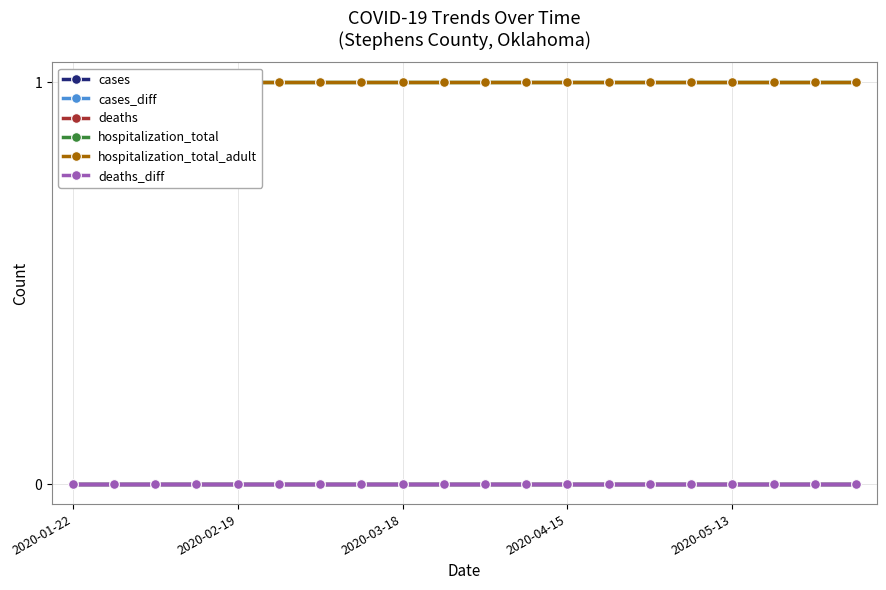

Read the hospitalization_total value at 2020-04-15.

1